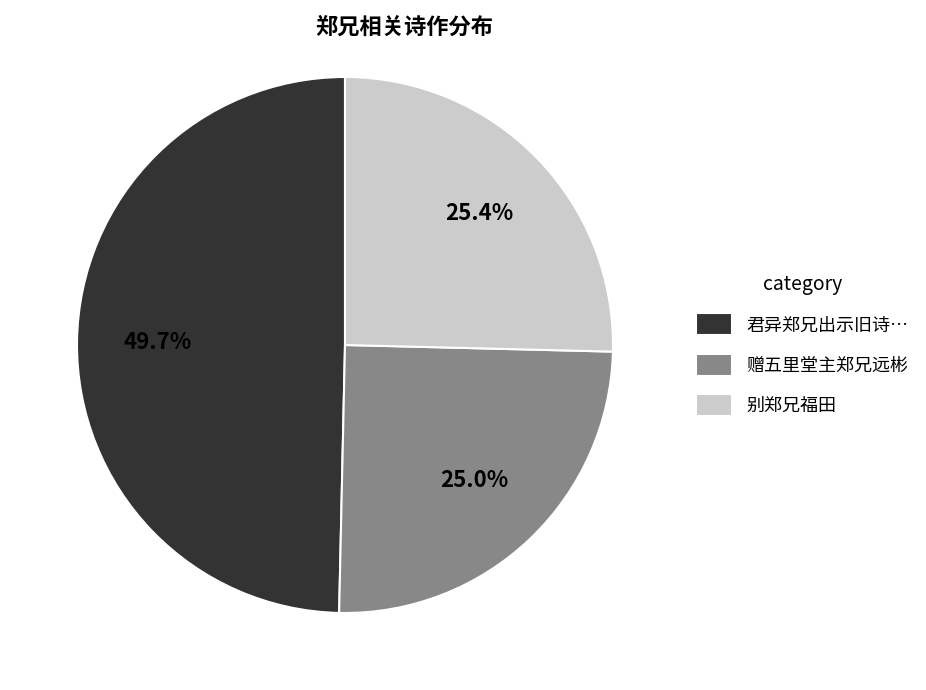

Do 别郑兄福田 and 赠五里堂主郑兄远彬 together represent more than half of the pie?

Yes